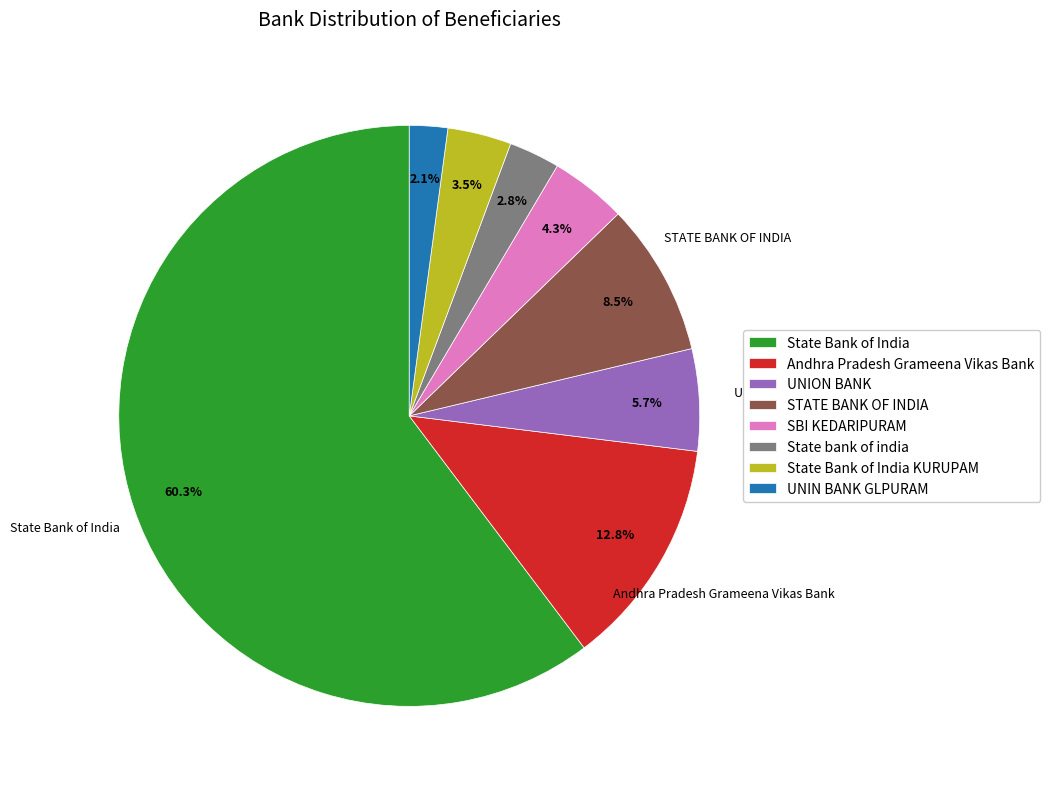

Is the sum of State bank of india and SBI KEDARIPURAM greater than half?

No